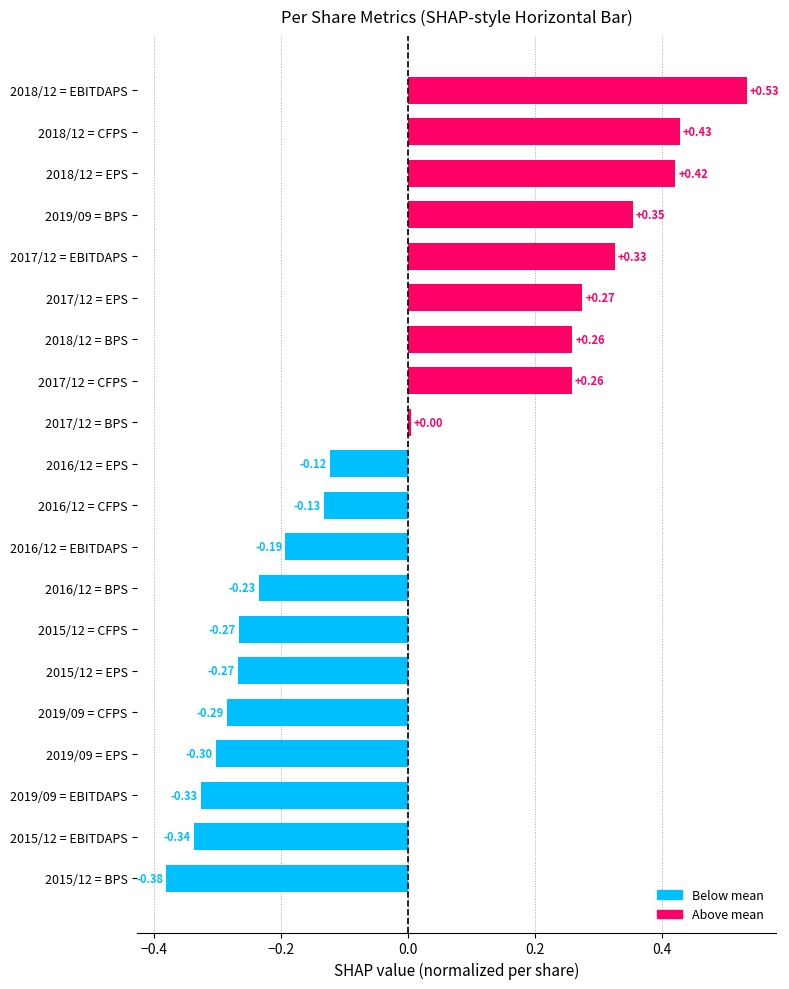

What is the change in value from 2018/12 = CFPS to 2019/09 = EBITDAPS?

-0.8